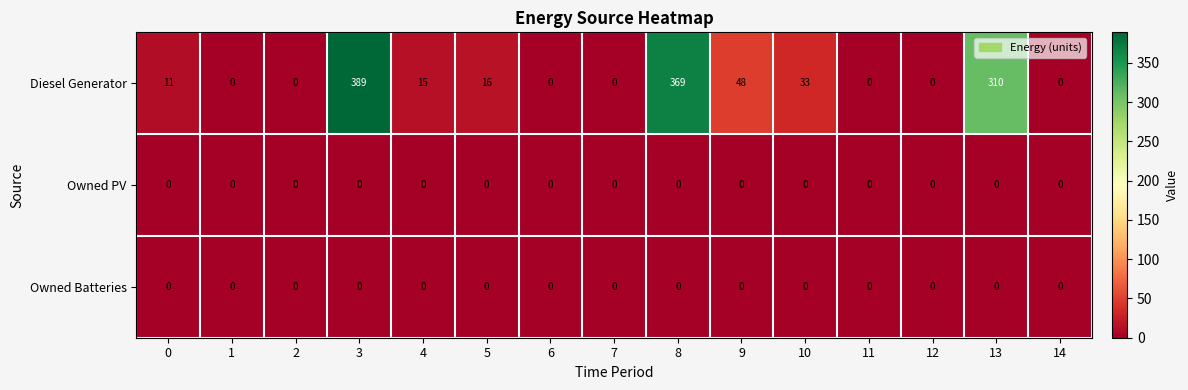

Where is Diesel Generator nearest to the value 194?

13